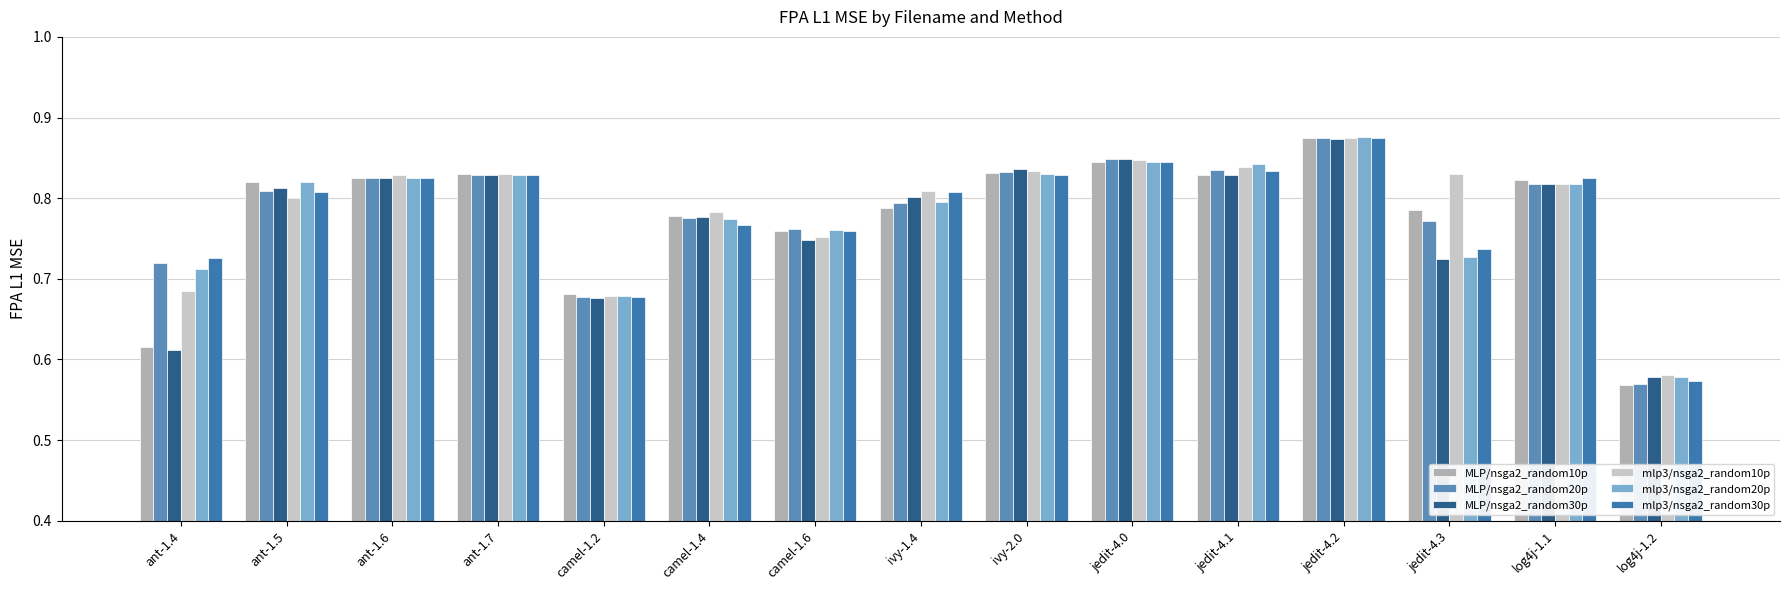

How many bars are there in each group?

6